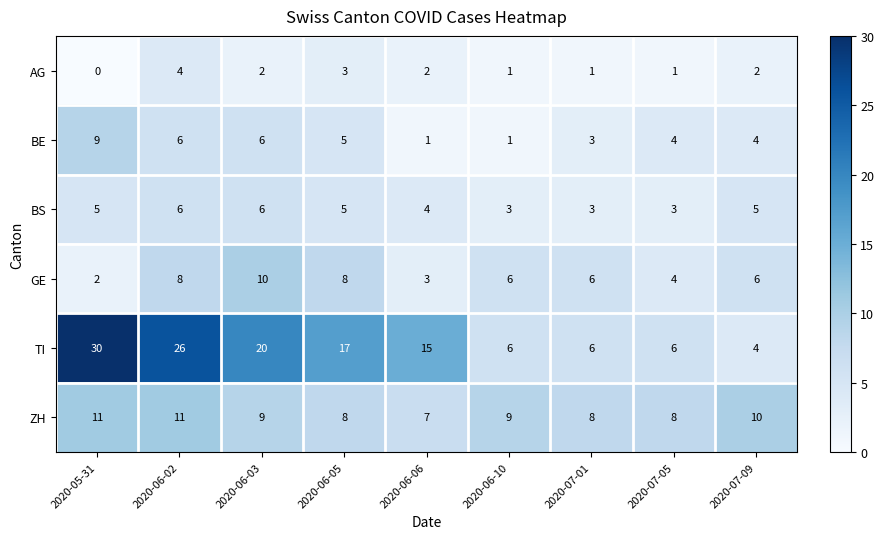

Is it true that GE equals 6 at 2020-06-10?

True